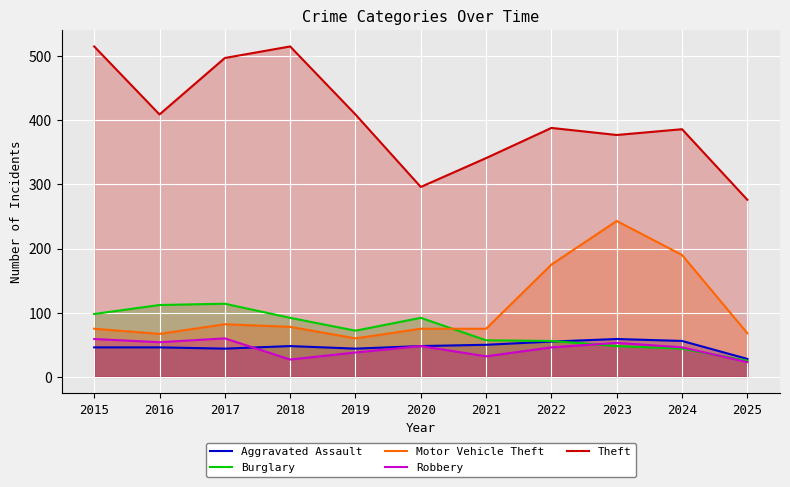

At how many categories does at least one series exceed 270?

11